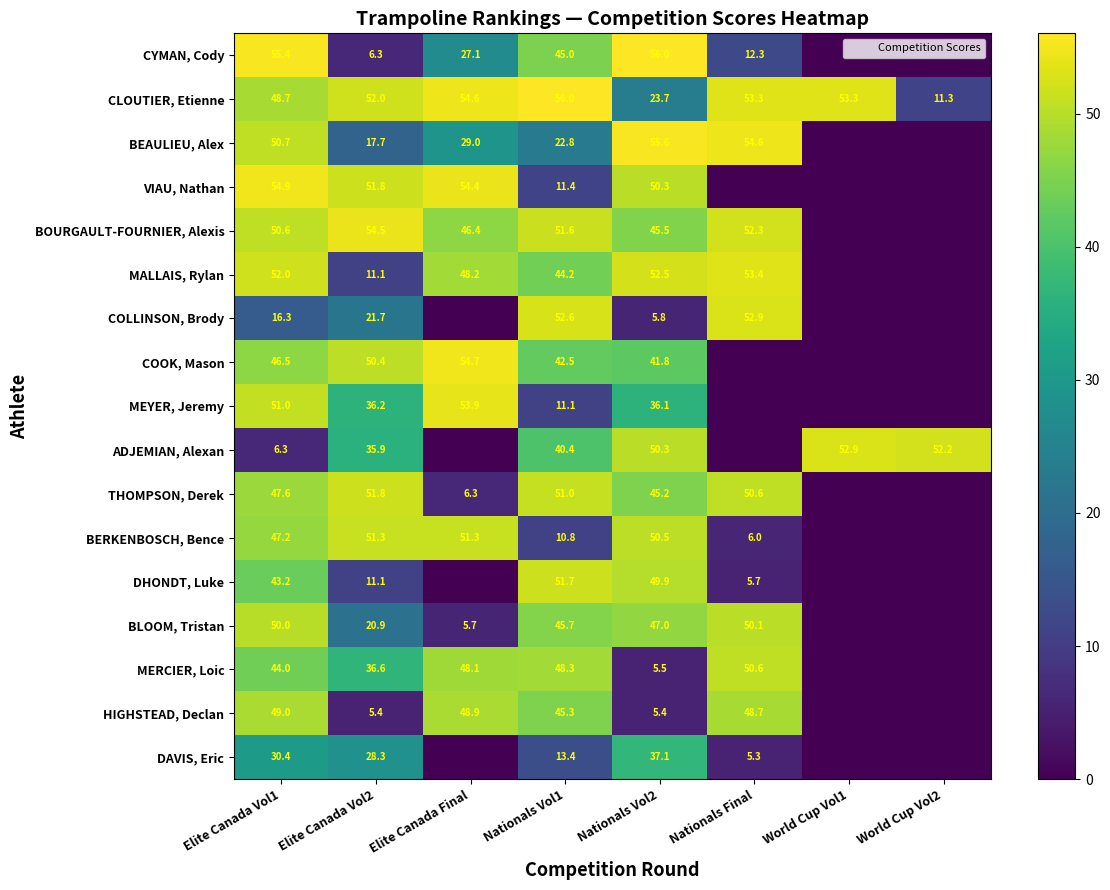

Count the number of data series in this chart.

17